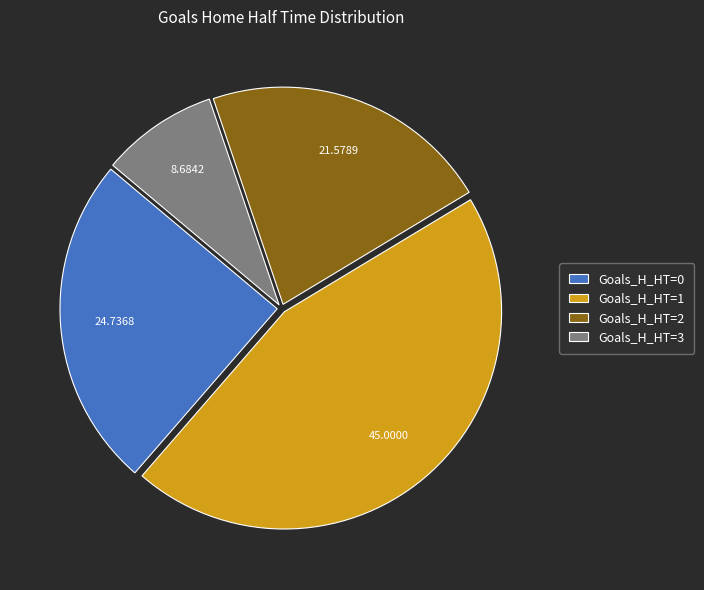

How many segments does this pie chart have?

4